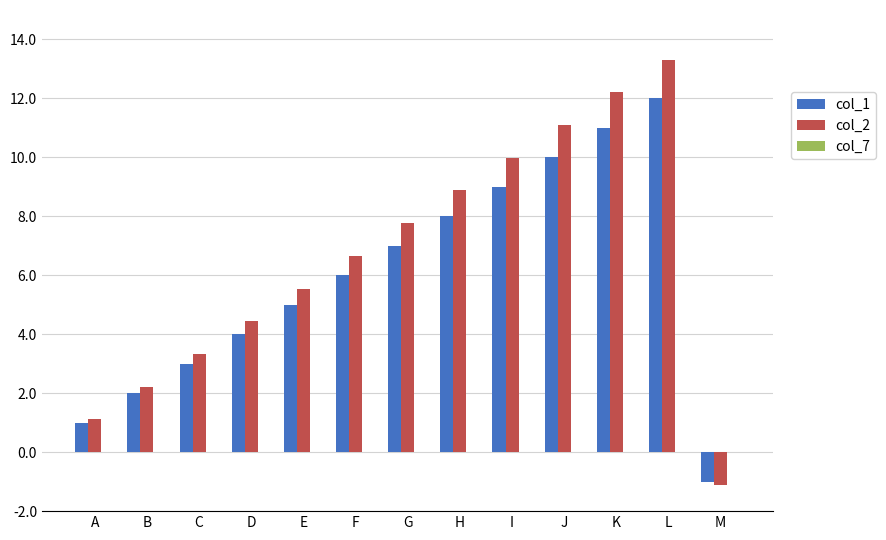

Does the chart contain stacked bars?

No